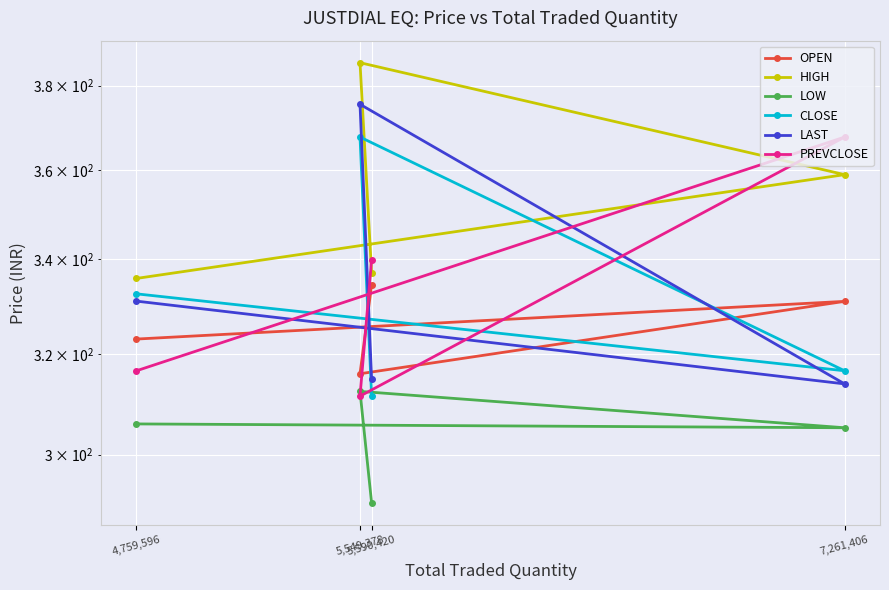

True or false: HIGH and LAST intersect in this chart.

False